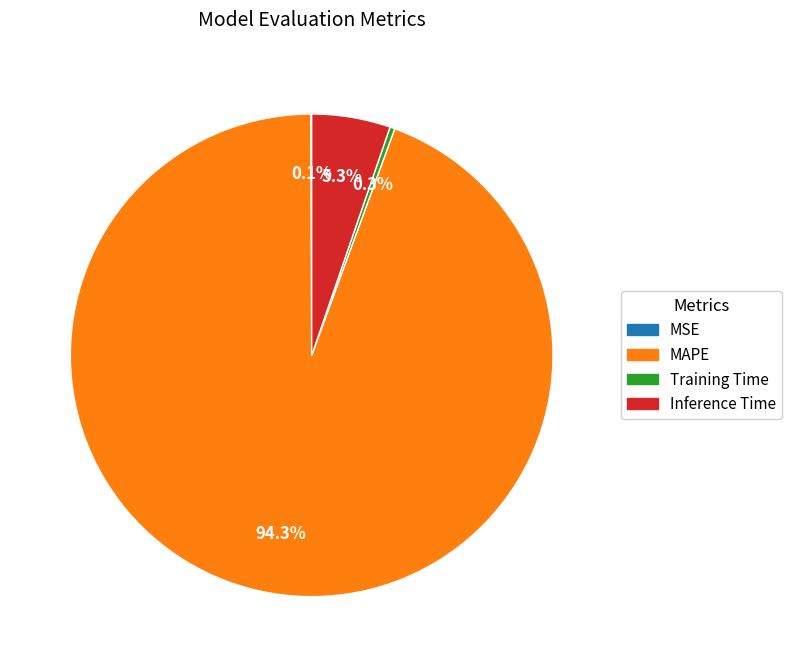

Which has a higher value, Inference Time or MAPE?

MAPE